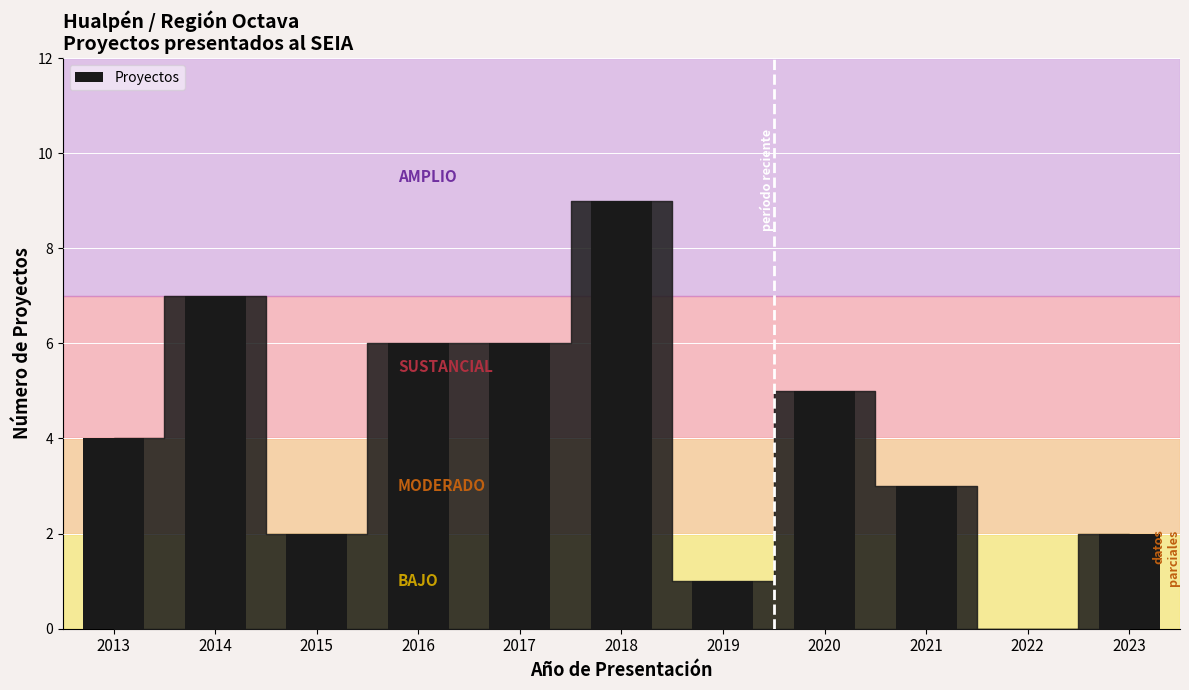

What is the maximum value shown in the chart?

9